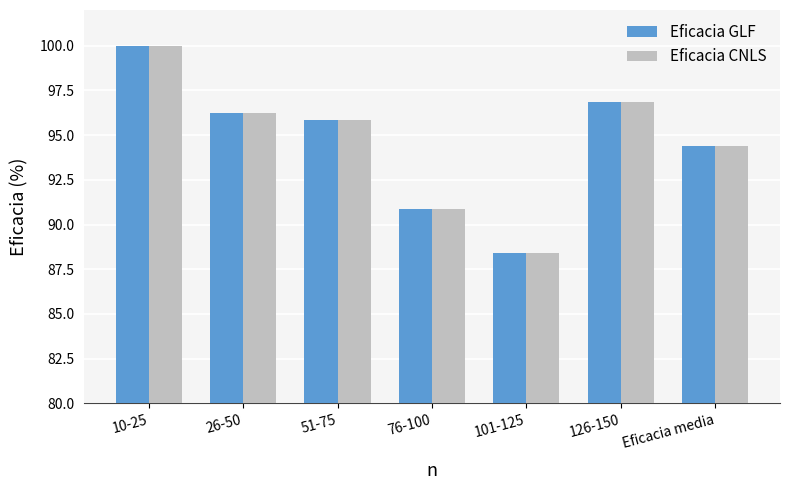

Where does the Eficacia CNLS series first go above 95?

10-25